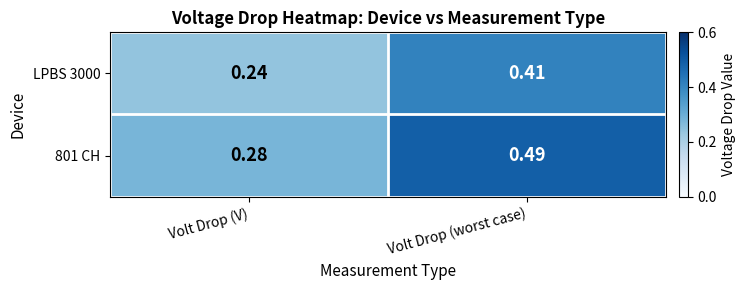

Which category has the lowest value across all series?

Volt Drop (V)